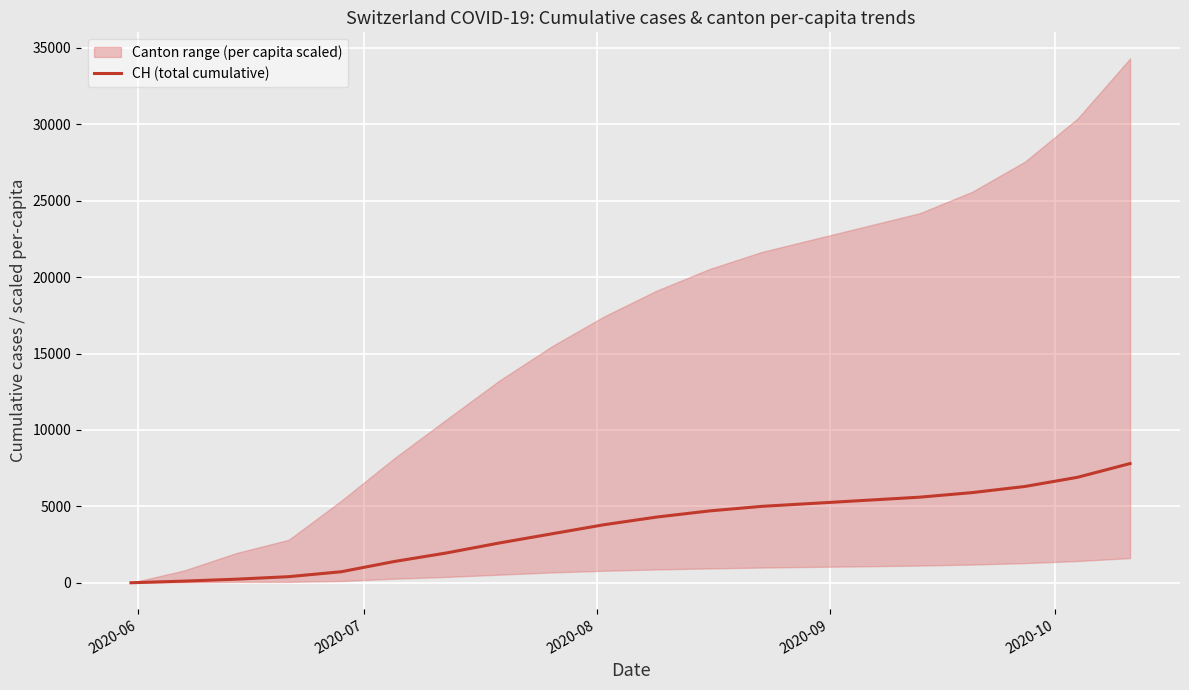

What is the highest value of the CH (total cumulative) series?

7800